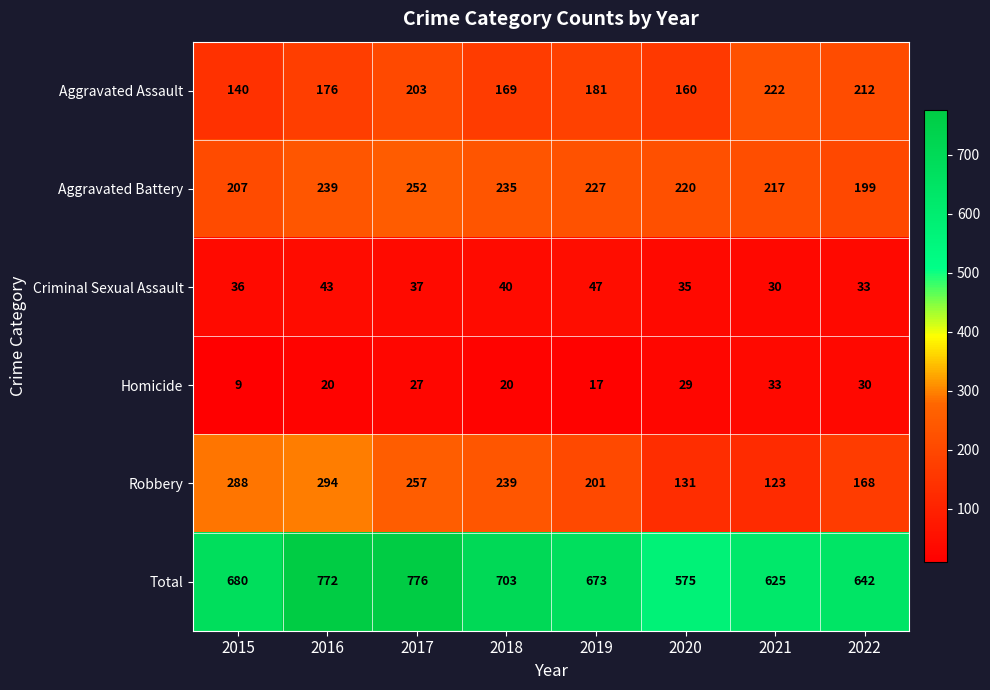

How many data points in Total are less than 680?

4